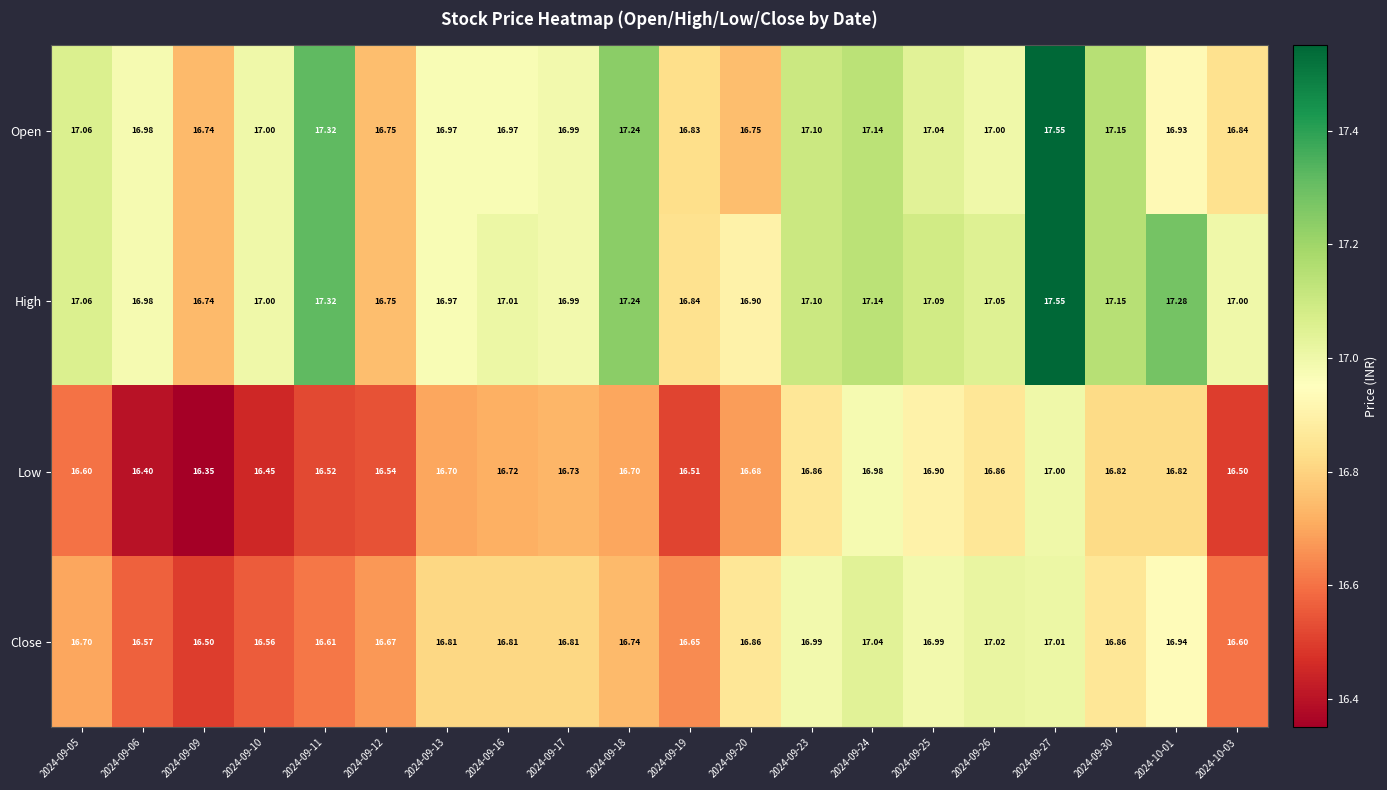

Which series has the largest total across all categories?

High